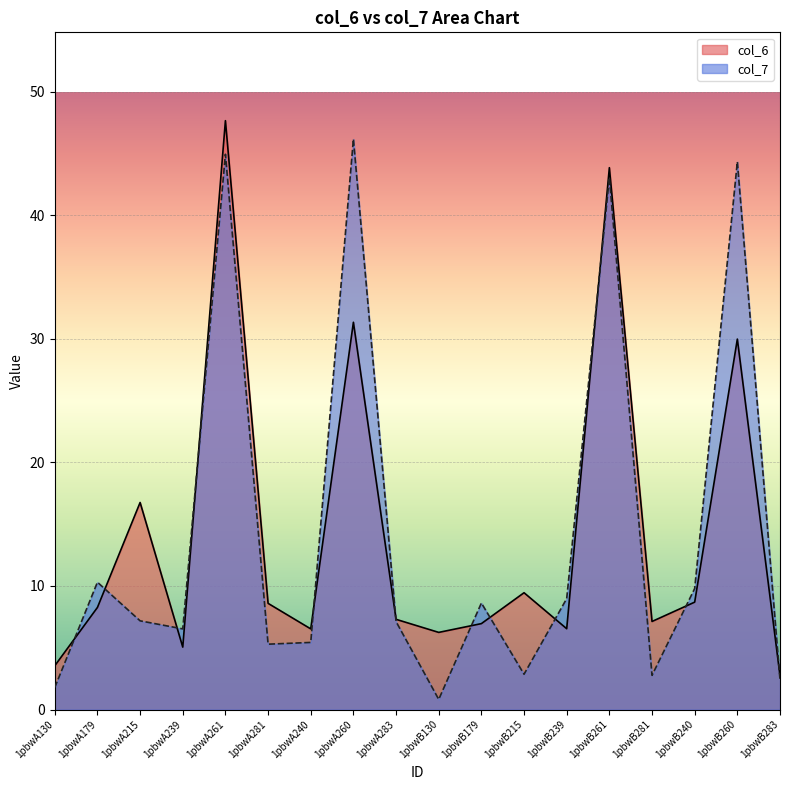

Is the value of col_6 at 1pbwA215 greater than the value of col_7 at 1pbwB260?

No